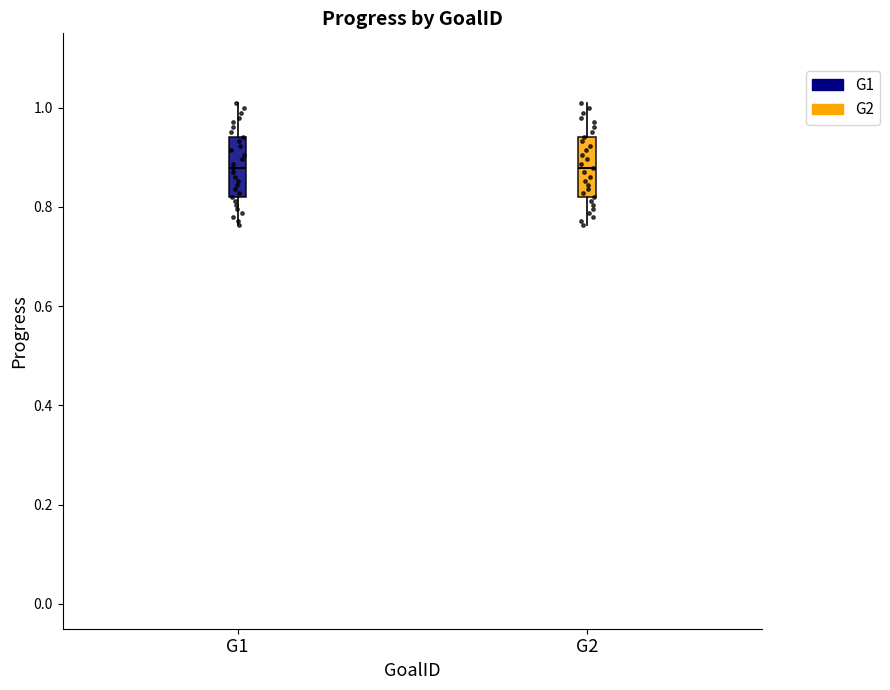

Reading left to right, read every box against the y-axis: the position of its median line, the range the box covers, and the ends of its whiskers. The values are not printed on the chart, so give them approximately, as read against the axis.

G1: median 0.88, box 0.82 to 0.94, whiskers 0.76 to 1.02
G2: median 0.88, box 0.82 to 0.94, whiskers 0.76 to 1.02